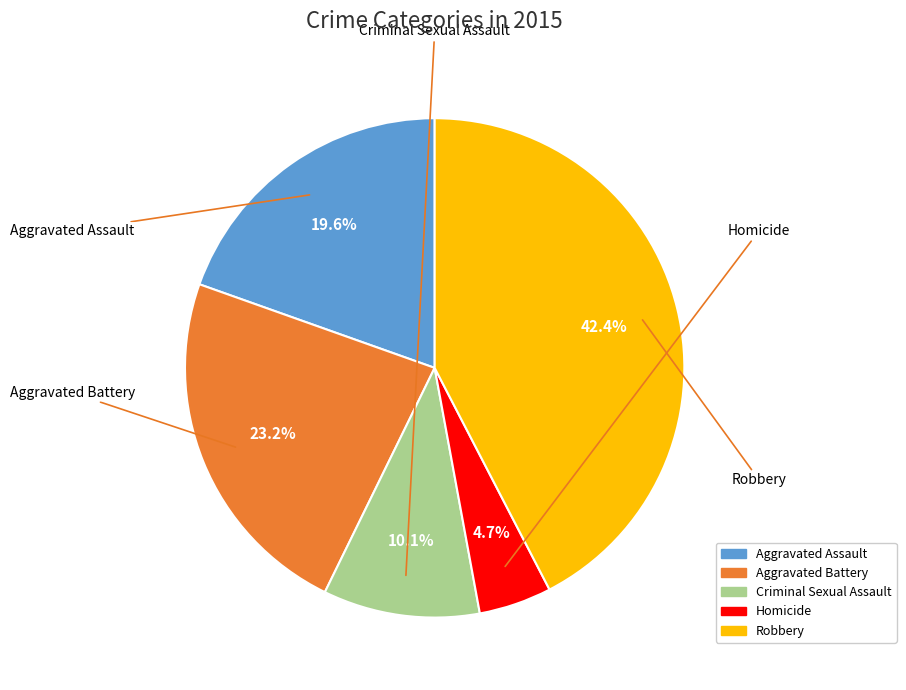

What percentage is NOT represented by Aggravated Battery?

76.8%